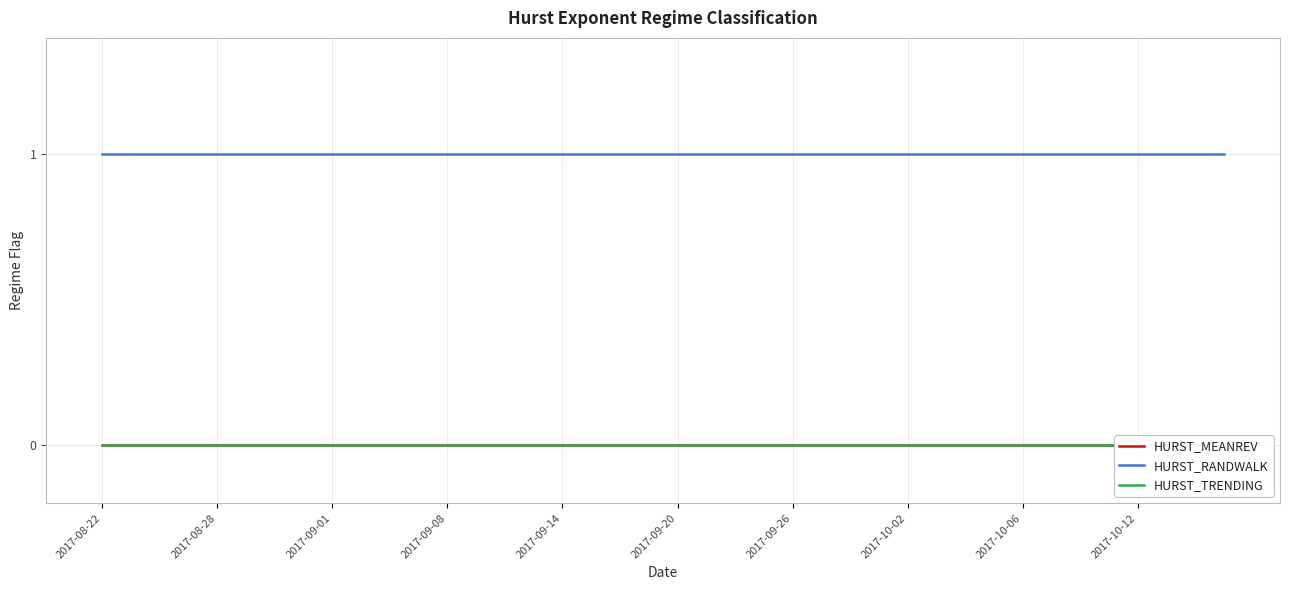

True or false: HURST_TRENDING has more than 1 points higher than both neighbors.

False